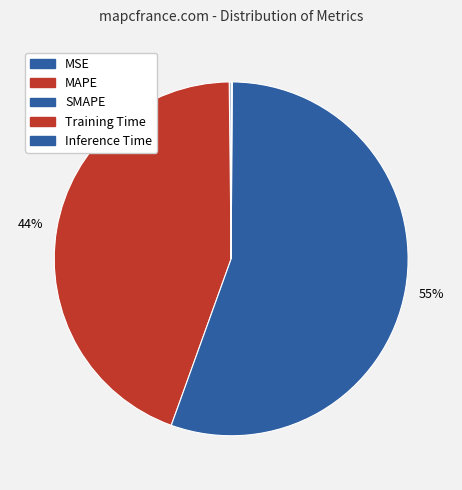

Which category has the smallest portion of the pie?

Training Time